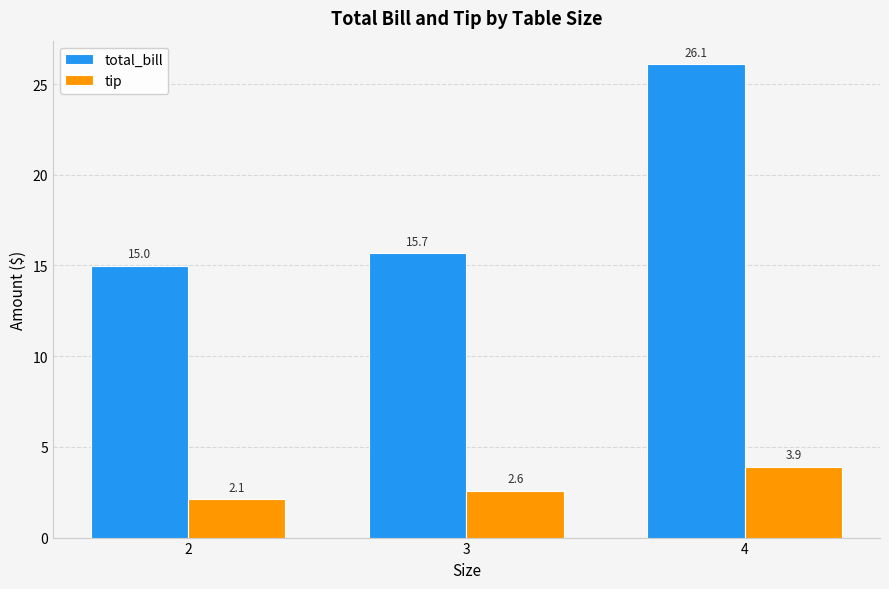

Between 2 and 4, which series saw the biggest shift?

total_bill